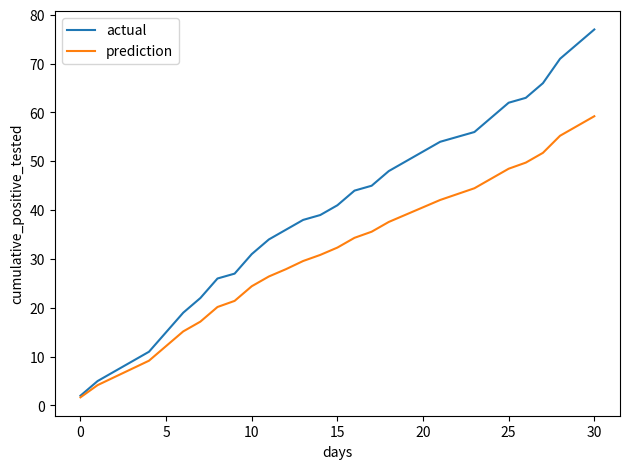

Which series has the largest total across all categories?

actual